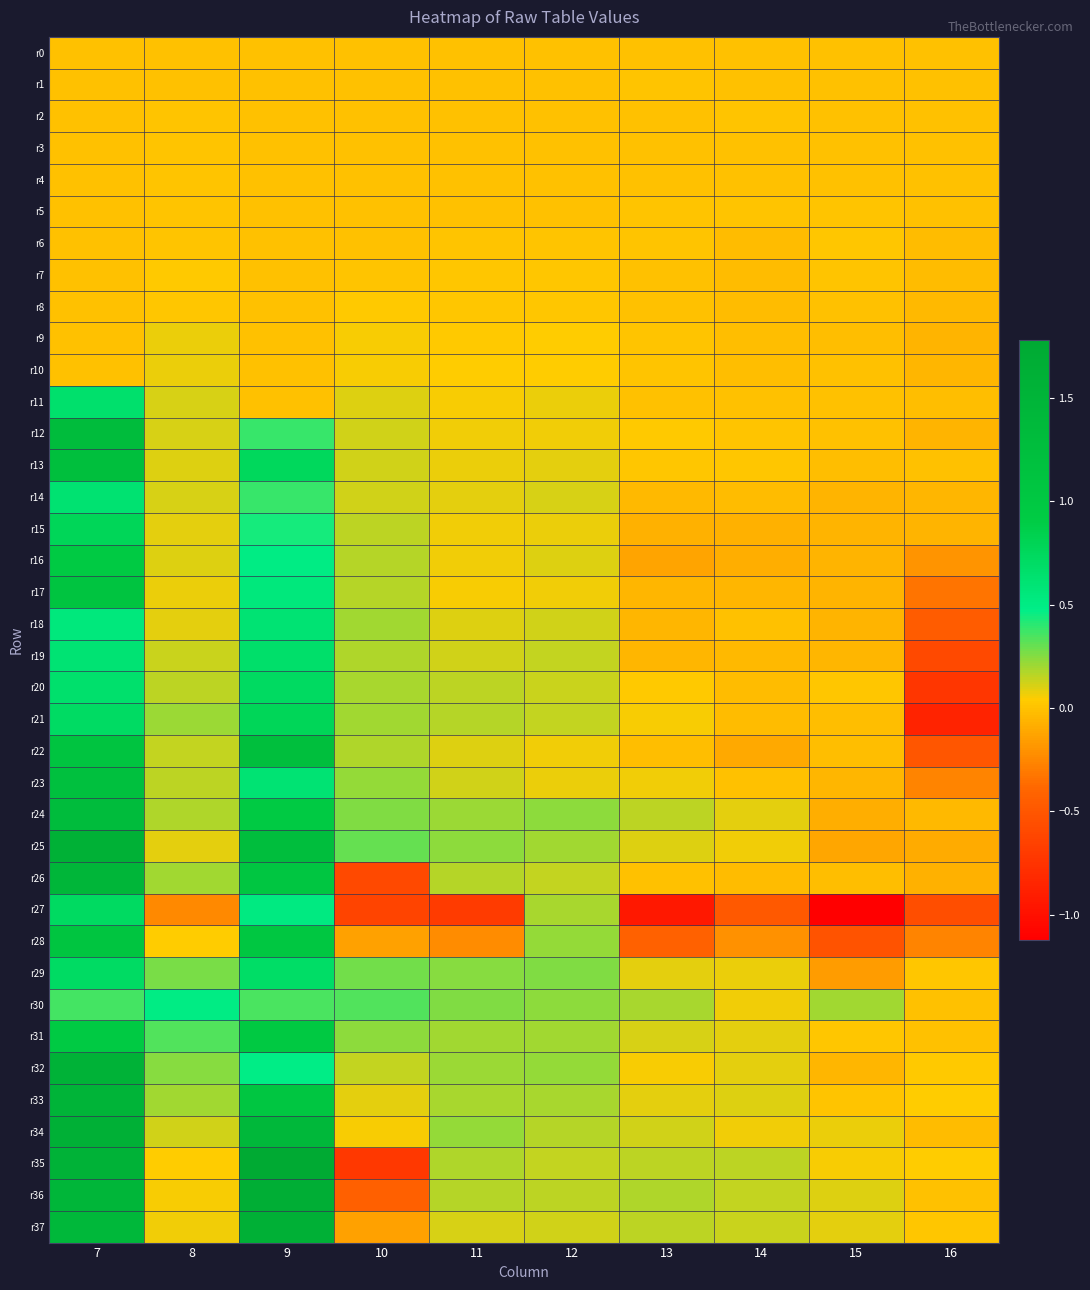

Which category has the lowest value across all series?

15